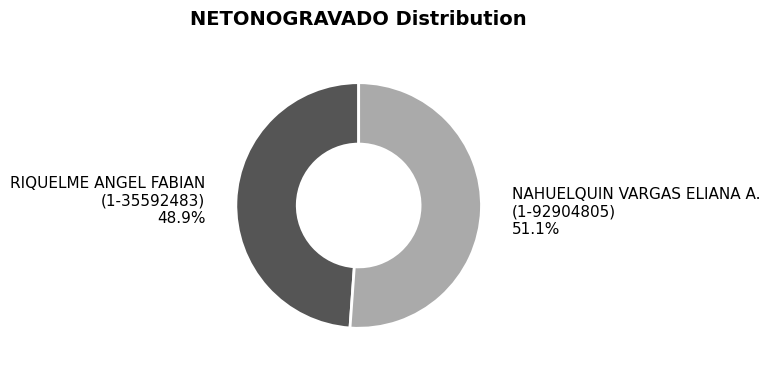

How much of the chart is everything except RIQUELME ANGEL FABIAN (1-35592483)?

51.1%